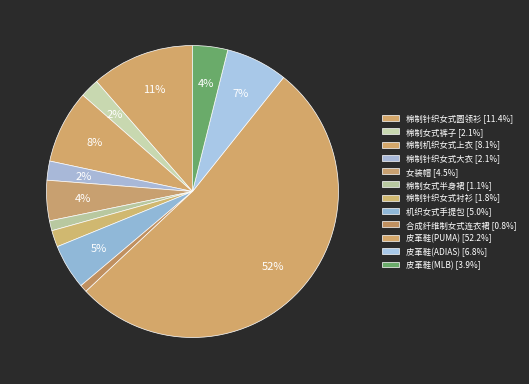

How many slices are in this pie chart?

12